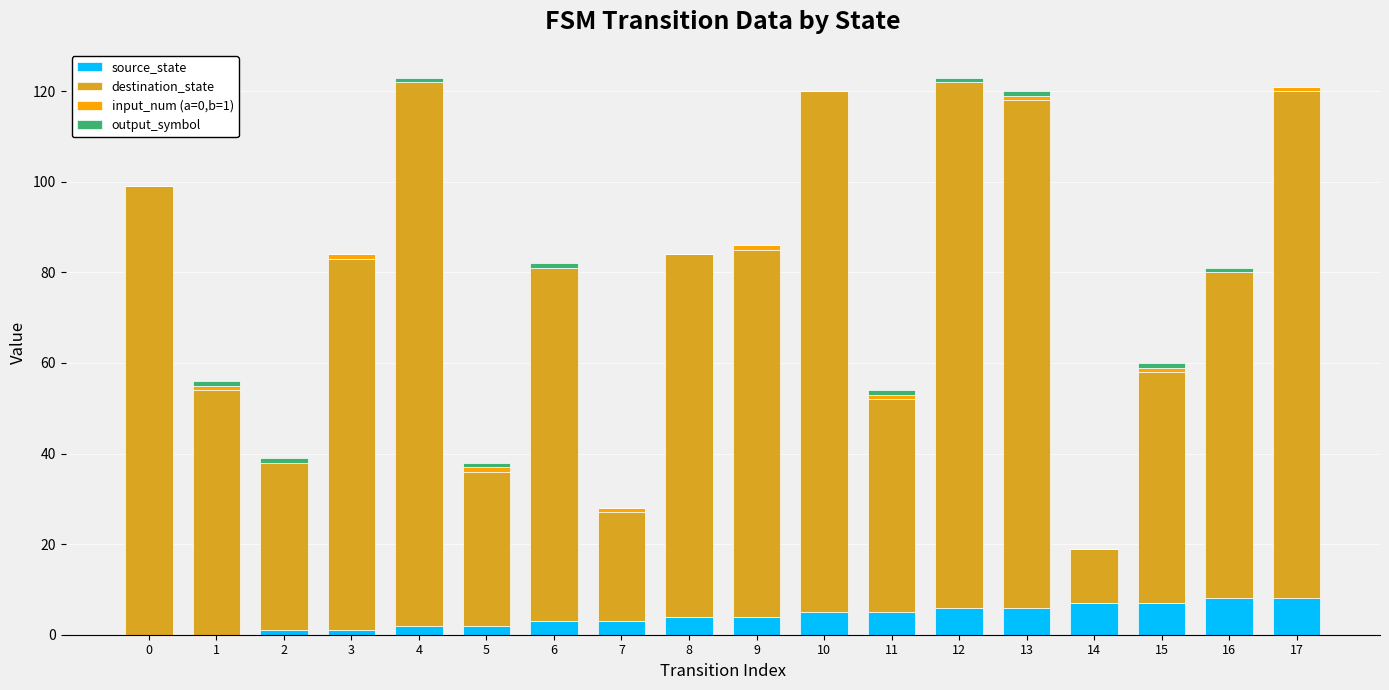

The value of source_state at 16 is 8. True or false?

True